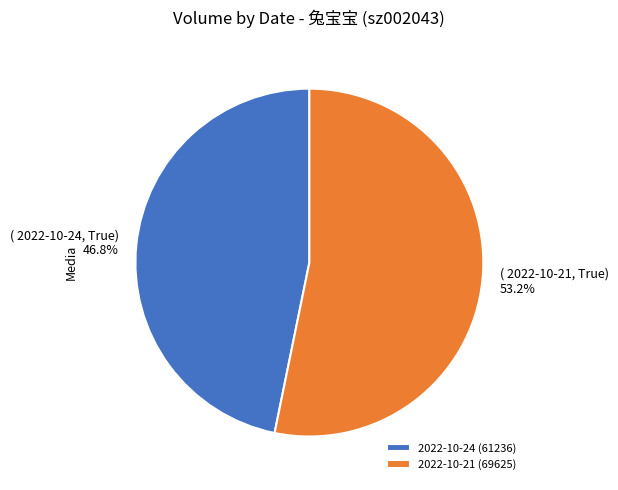

Combined, what portion of the pie is 2022-10-24 and 2022-10-21?

100.0%